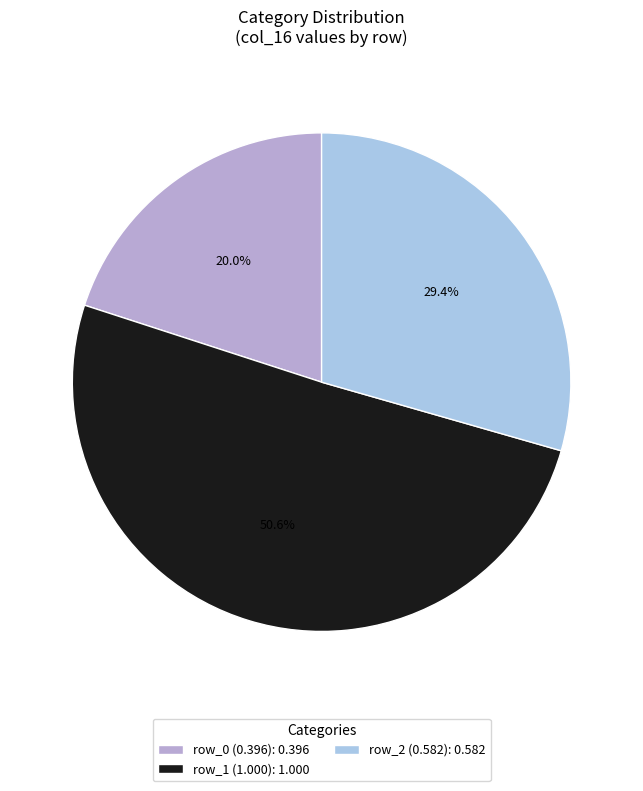

The row_1 slice represents 65% of the pie. True or false?

False